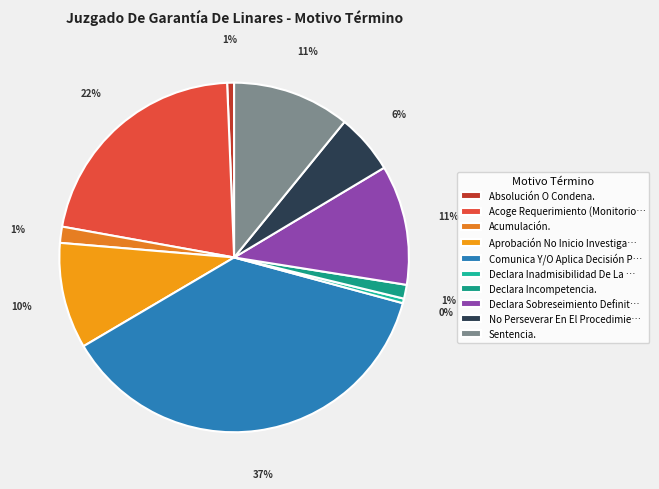

Which category has the biggest portion of the pie?

Comunica Y/O Aplica Decisión P…